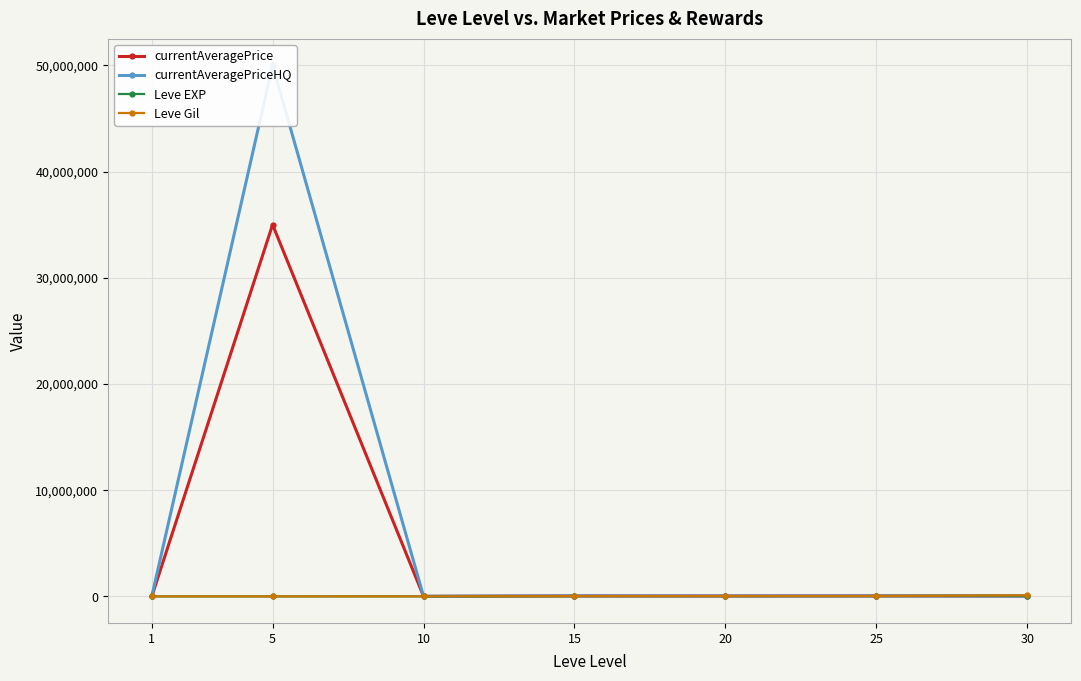

Rank the categories by currentAveragePrice value from highest to lowest.

5, 15, 25, 20, 30, 10, 1